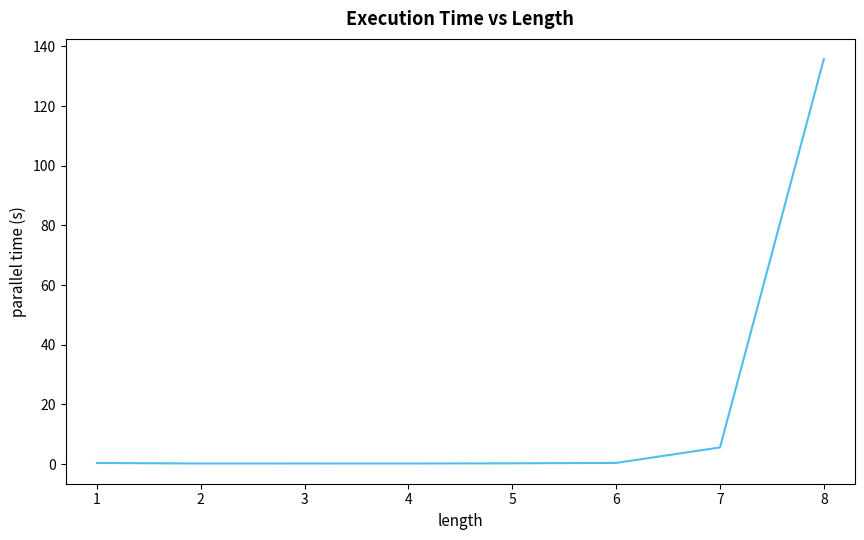

How many lines are shown in the chart?

1